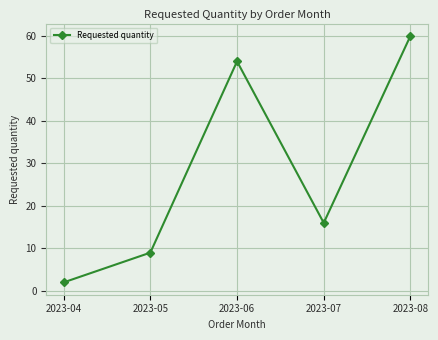

At which label does the data first exceed 16?

2023-06